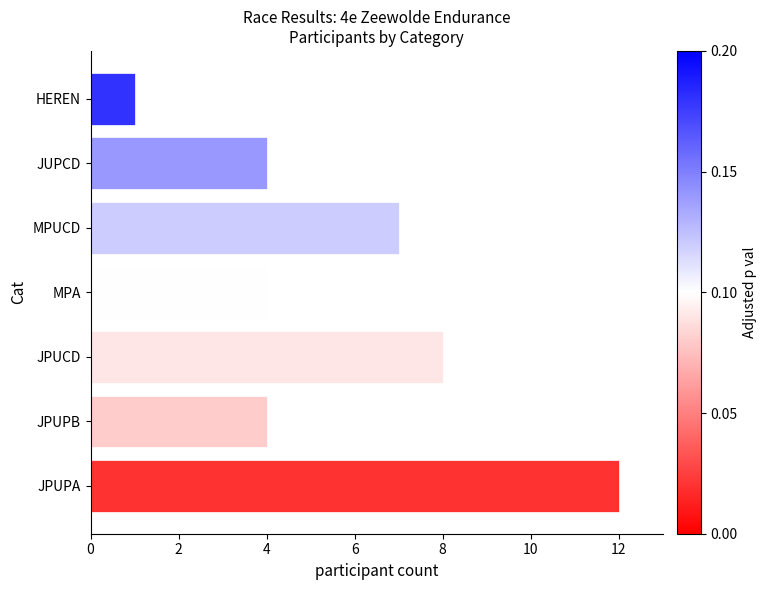

The value at JUPCD is 6. True or false?

False